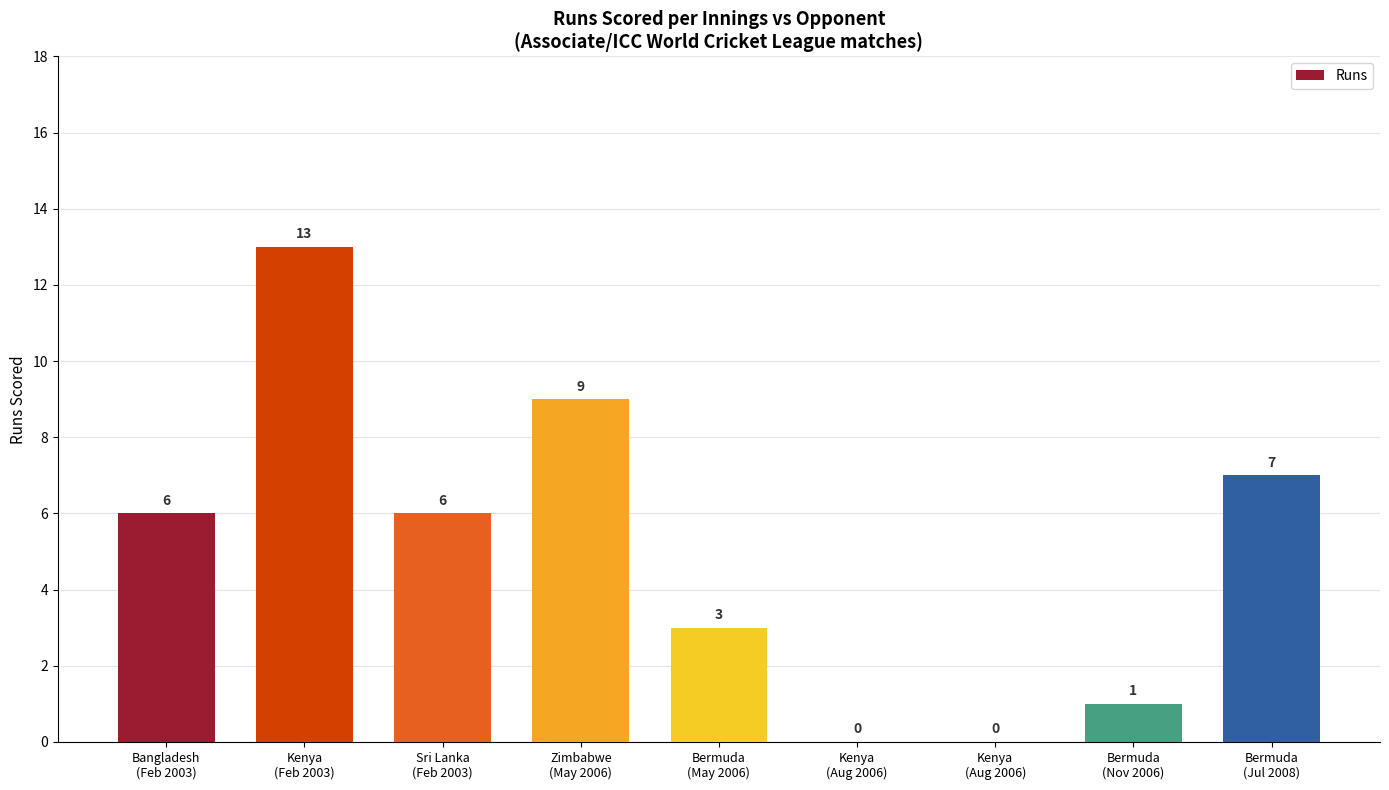

Are the bars horizontal?

No